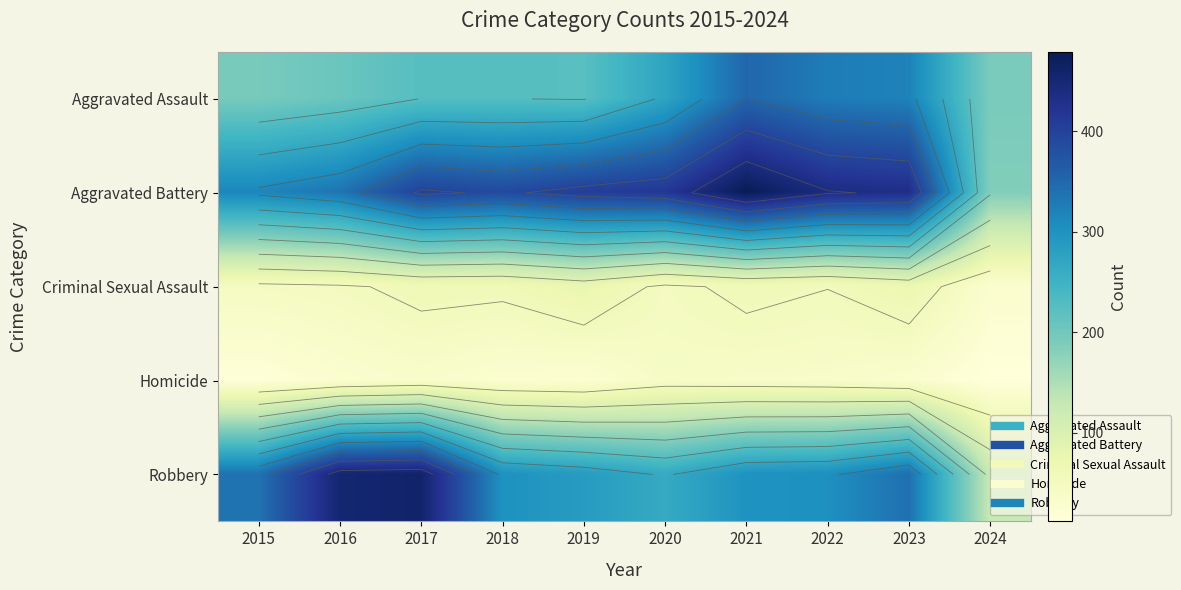

What is the sum of the Robbery values at 2022 and 2016?

758